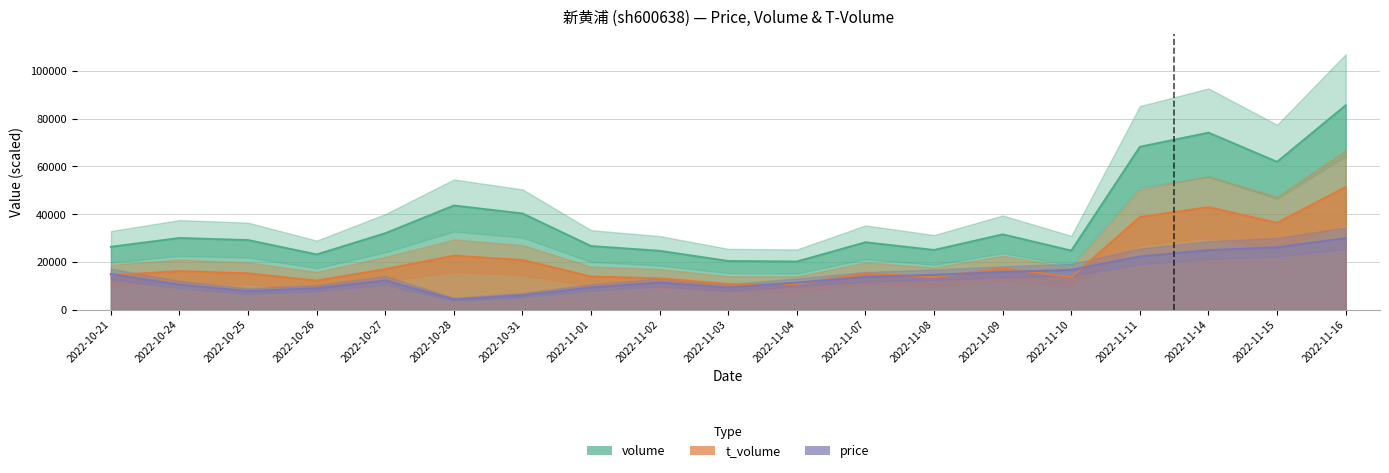

What is the maximum value for price?

29962.1